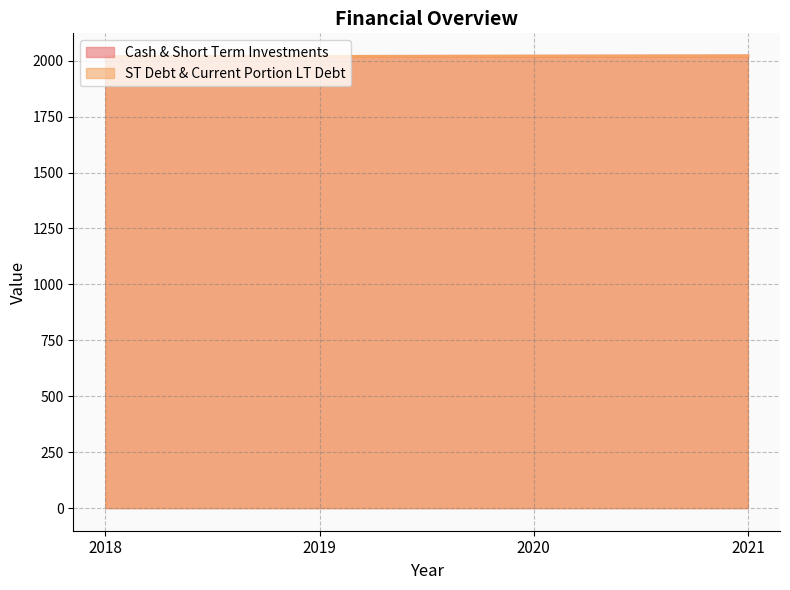

What is the total value across all series at 2019?

4038